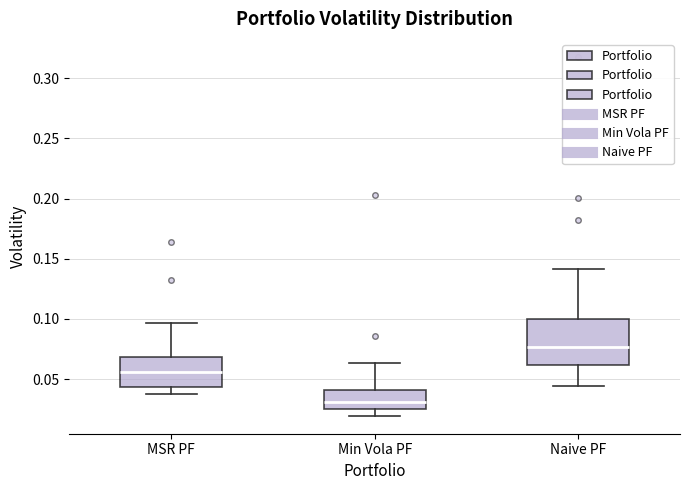

Reading left to right, transcribe this box plot: for each box, give where its median line is, the range the box spans, and where its two whiskers end, as read against the y-axis. The values are not printed on the chart, so give them approximately, as read against the axis.

MSR PF: median 0.055, box 0.045 to 0.070, whiskers 0.035 to 0.095
Min Vola PF: median 0.030, box 0.025 to 0.040, whiskers 0.020 to 0.065
Naive PF: median 0.075, box 0.060 to 0.100, whiskers 0.045 to 0.140